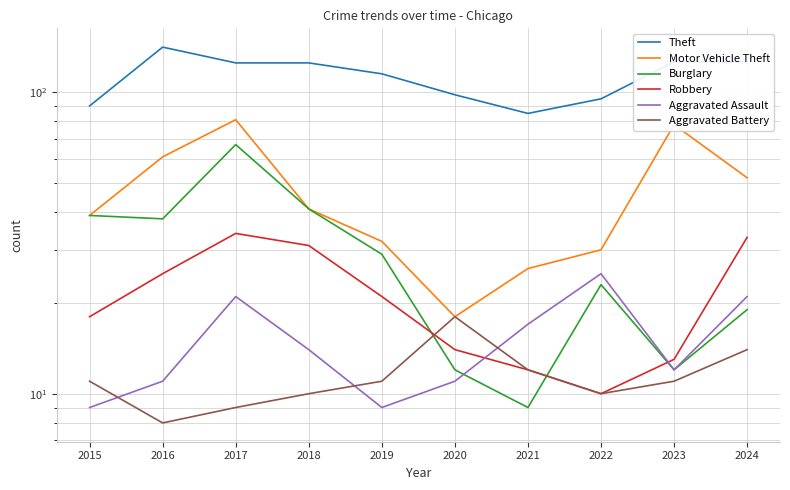

What is the difference between the Aggravated Assault values at 2021 and 2018?

3